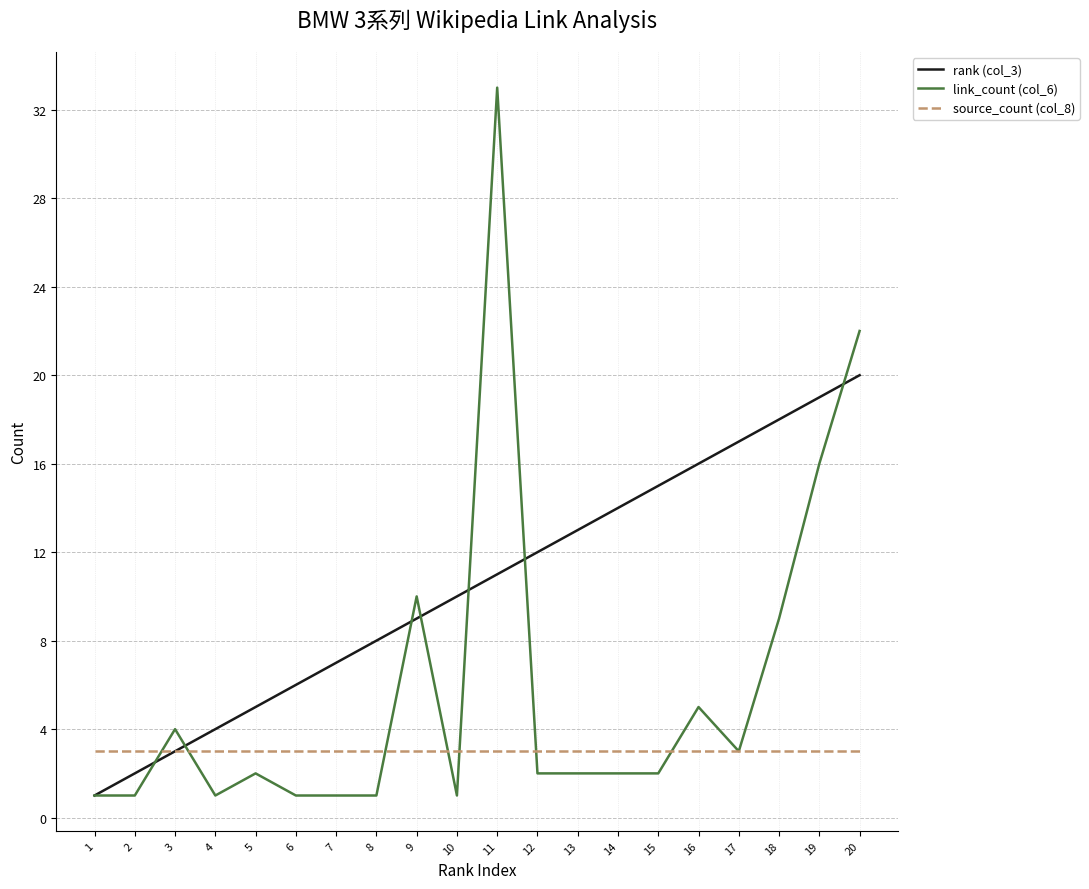

Between 2 and 20, which series saw the biggest shift?

link_count (col_6)